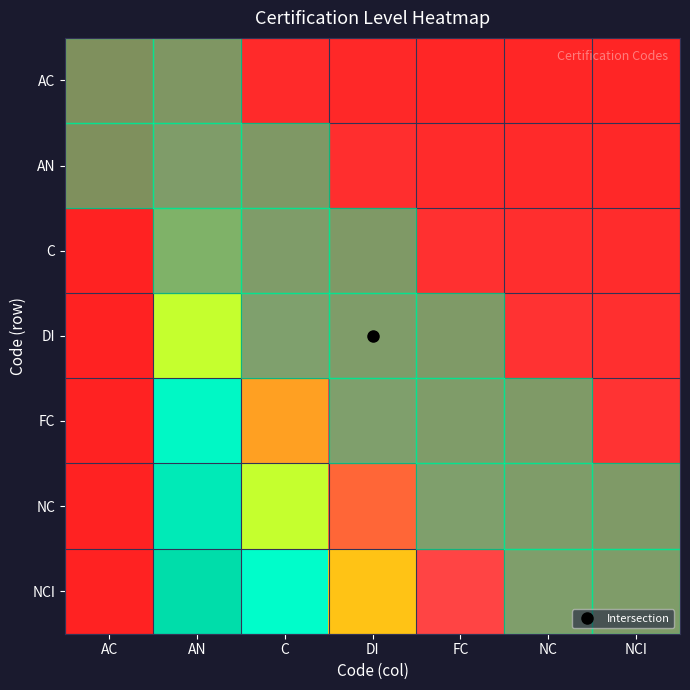

At which category is the sum across all series the highest?

AN